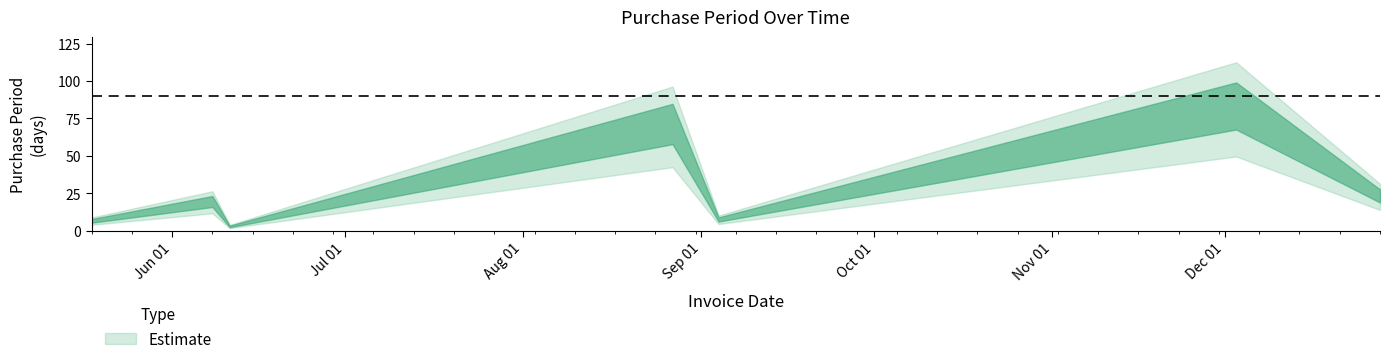

What is the label of the 6th point from the right?

2015-06-08